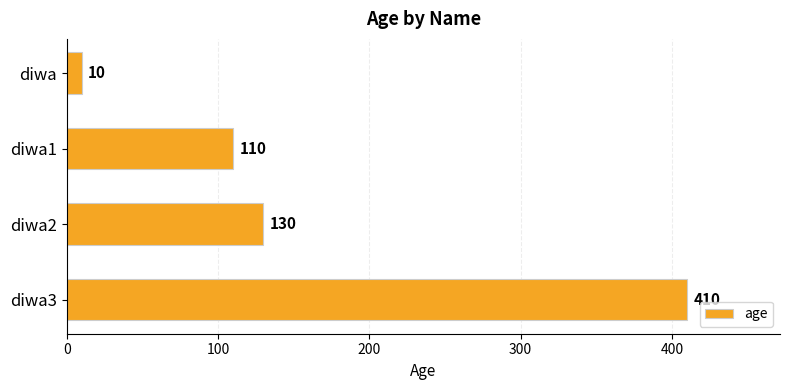

How many series are shown in this chart?

1